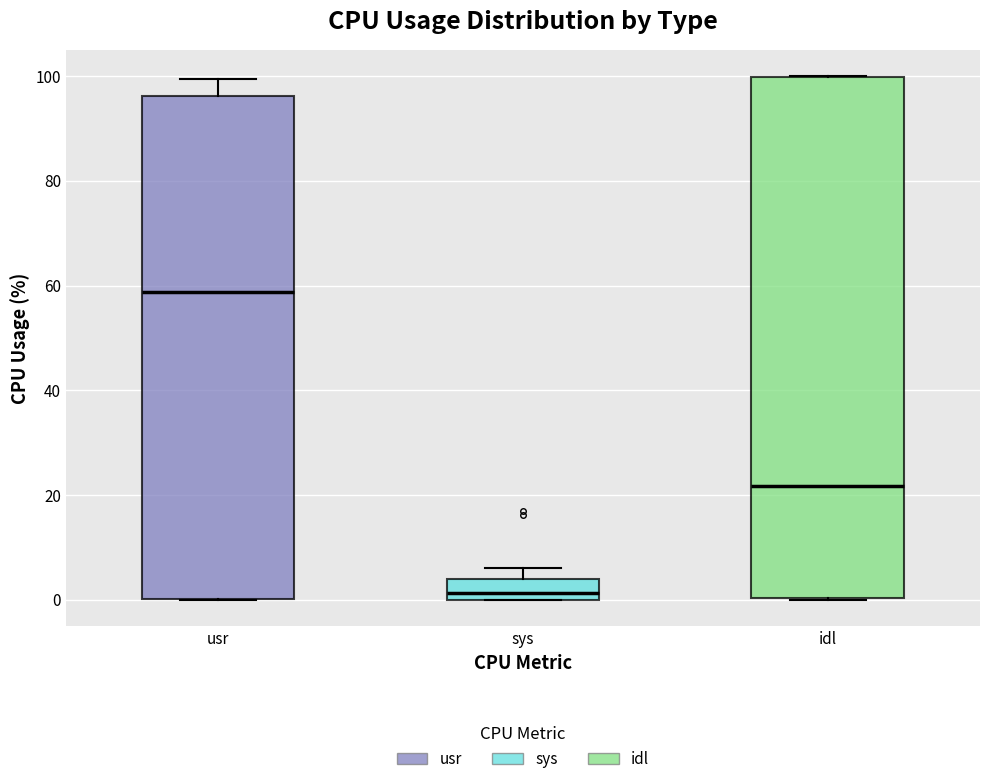

Reading left to right, transcribe this box plot: for each box, give where its median line is, the range the box spans, and where its two whiskers end, as read against the y-axis. The values are not printed on the chart, so give them approximately, as read against the axis.

usr: median 58, box 0 to 96, whiskers 0 to 100
sys: median 2, box 0 to 4, whiskers 0 to 6
idl: median 22, box 0 to 100, whiskers 0 to 100